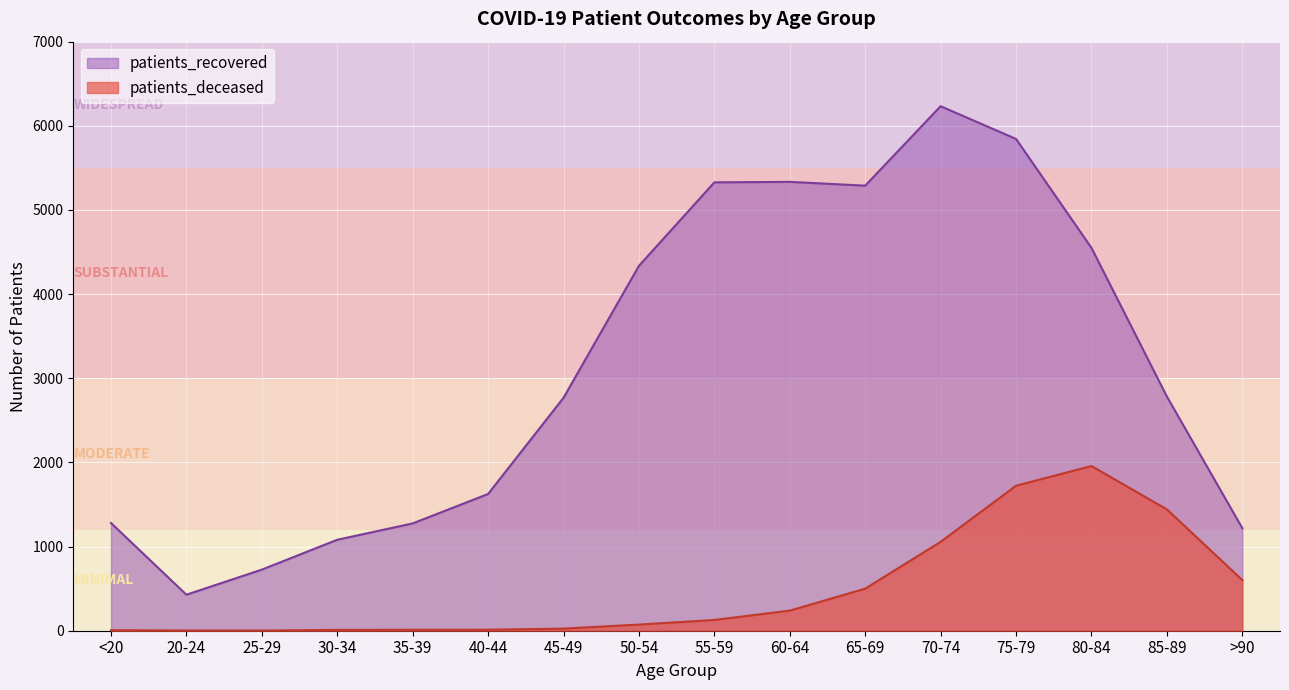

Which series has the largest range (max minus min)?

patients_recovered